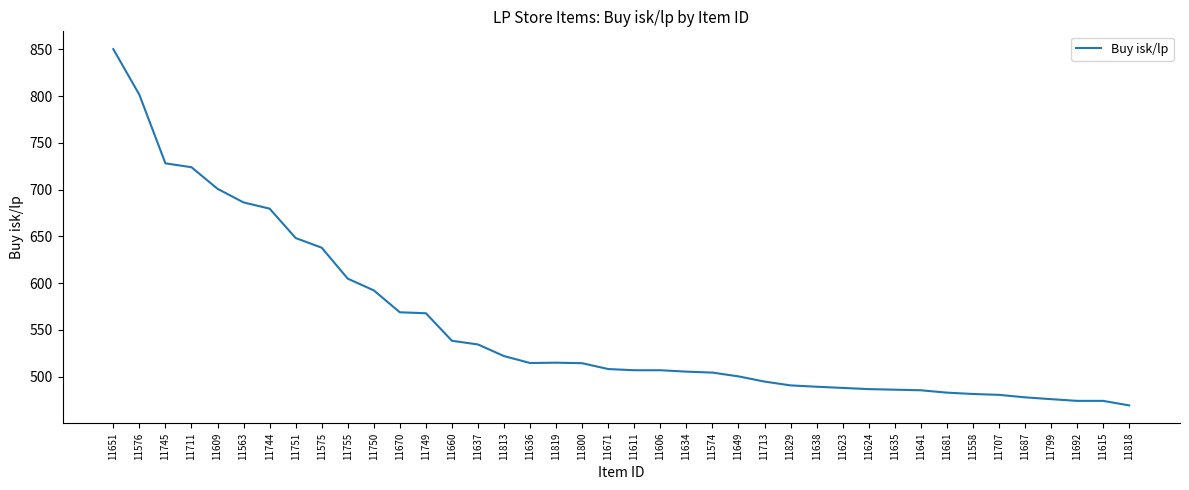

Read the value at 11745.

728.0